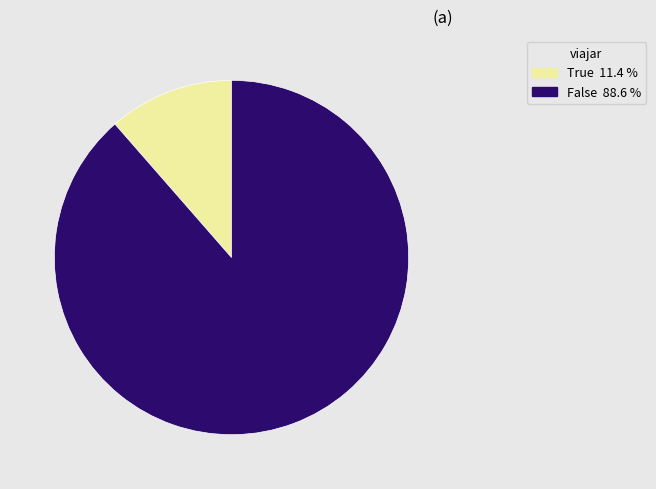

Do True and False together represent more than half of the pie?

Yes